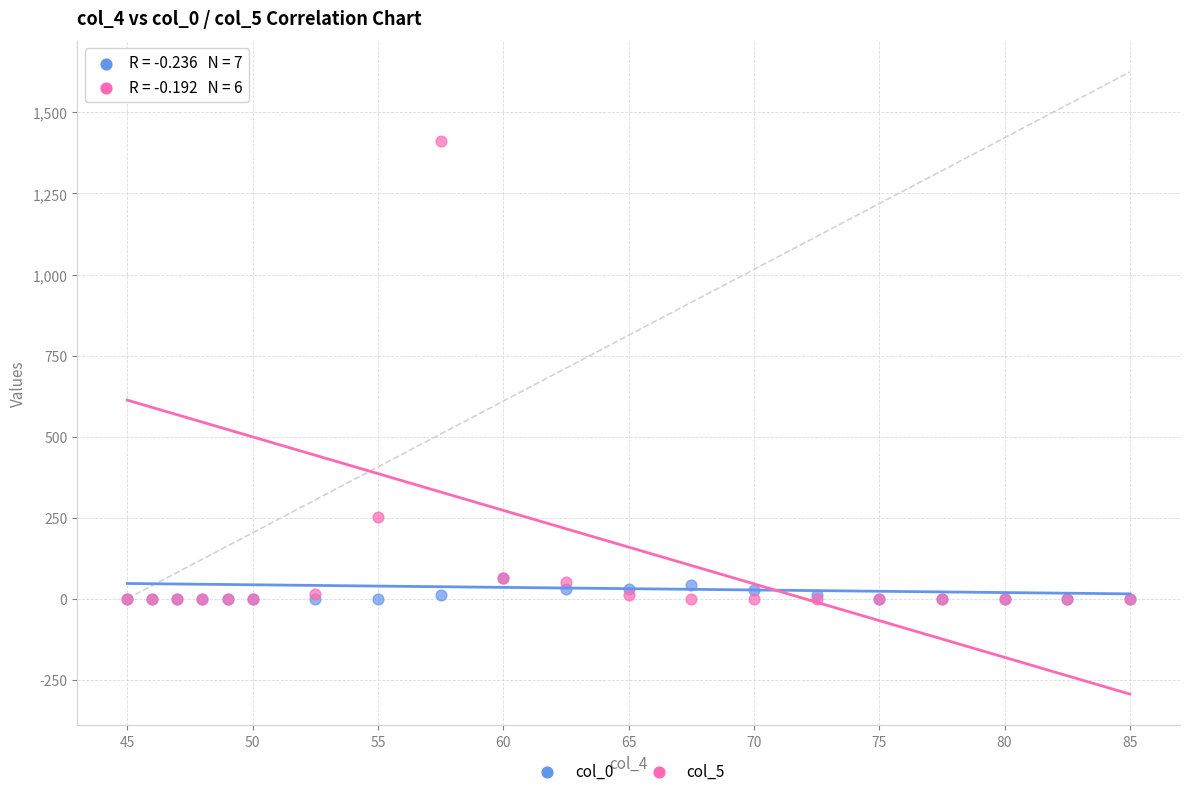

Across all series, what Y value is closest to 706?

253